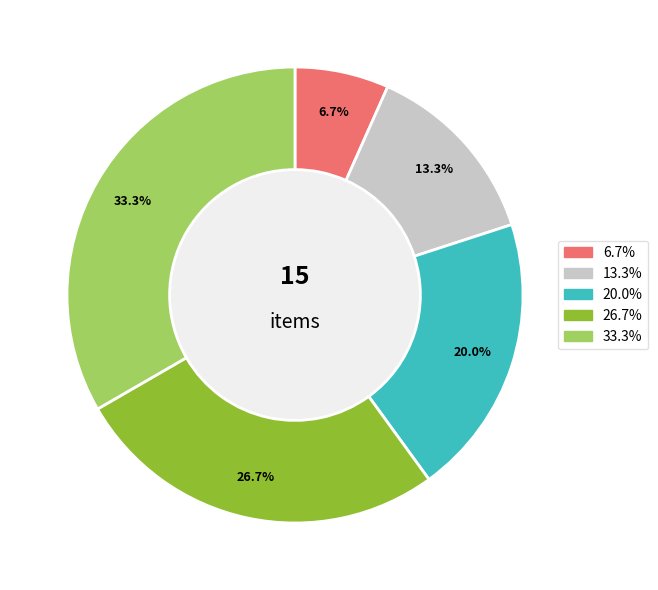

Is there a majority slice in this chart?

No